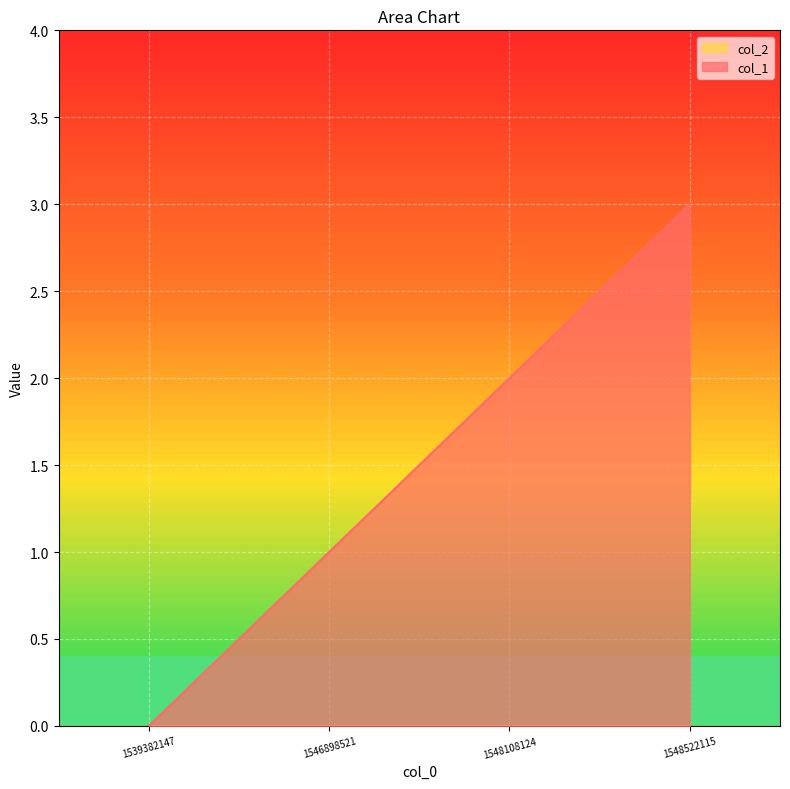

How many lines are shown in the chart?

2